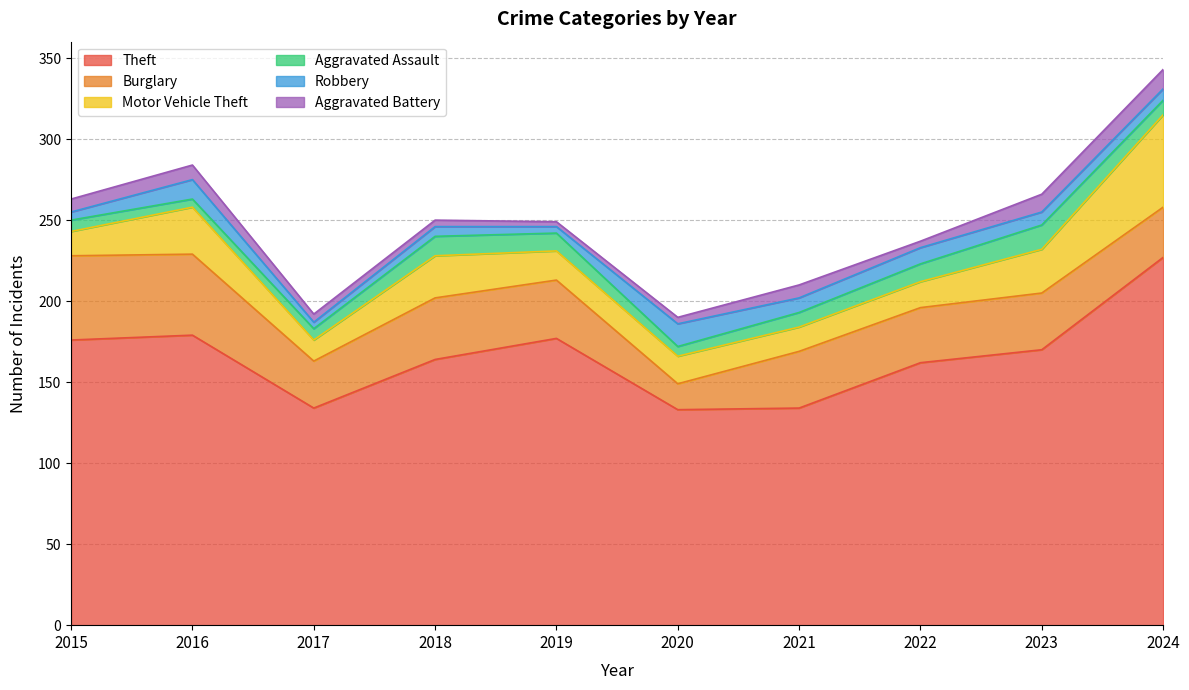

The Motor Vehicle Theft series shows 57 at 2024. True or false?

True